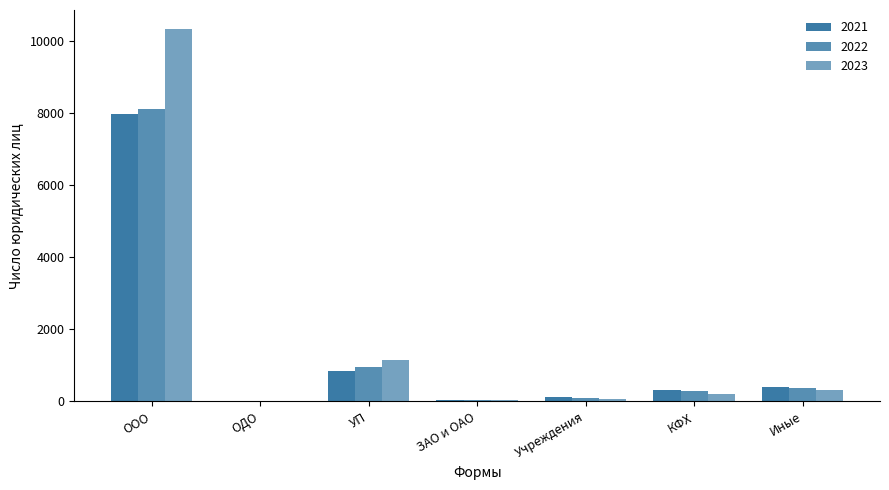

How many groups of bars are there?

7